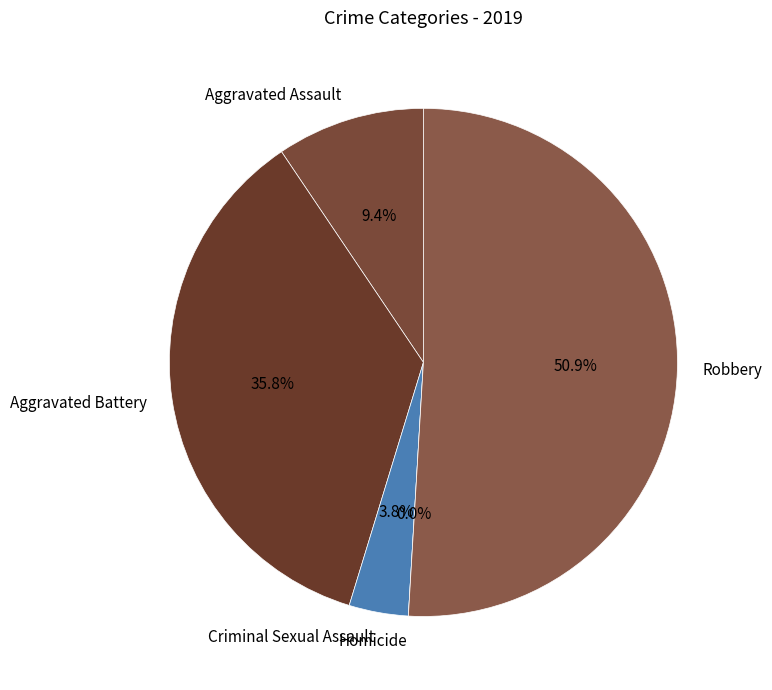

Is the sum of Homicide and Aggravated Battery greater than half?

No